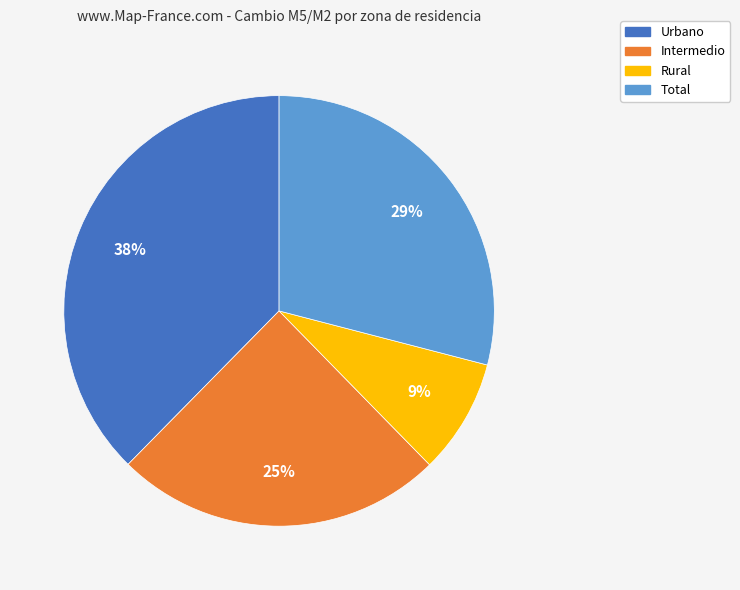

Is the sum of Urbano and Intermedio greater than half?

Yes